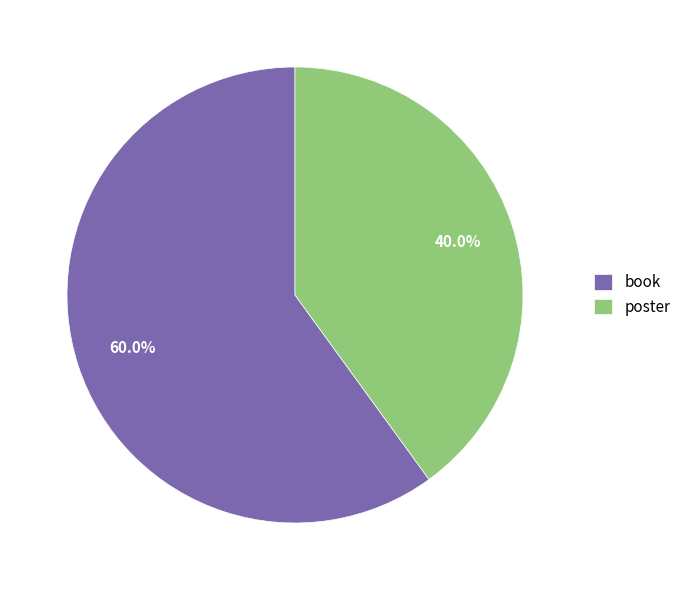

Approximately how many times larger is the value at poster compared to book?

0.7